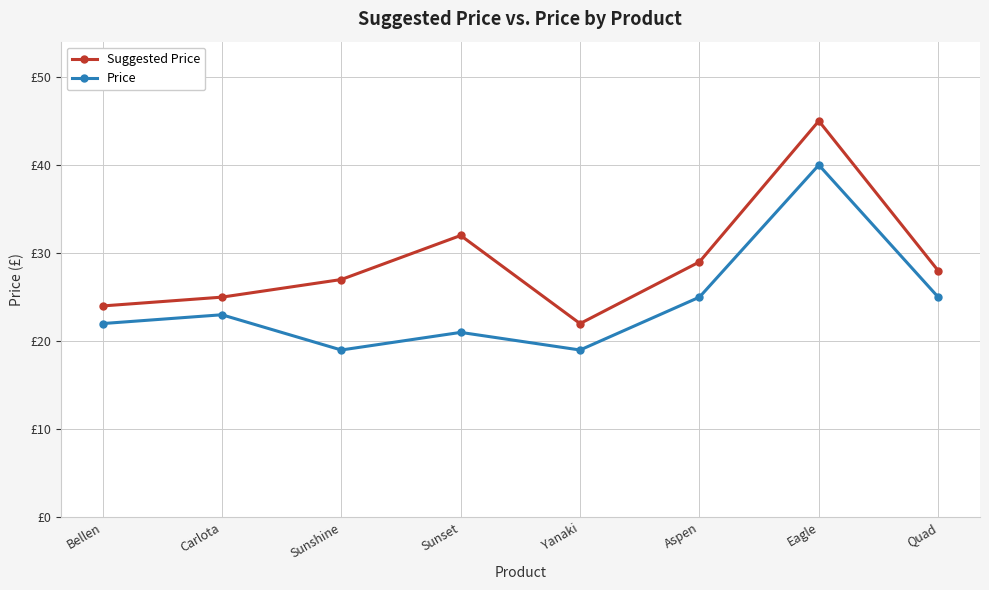

List the labels in order of Suggested Price value, largest first.

Eagle, Sunset, Aspen, Quad, Sunshine, Carlota, Bellen, Yanaki